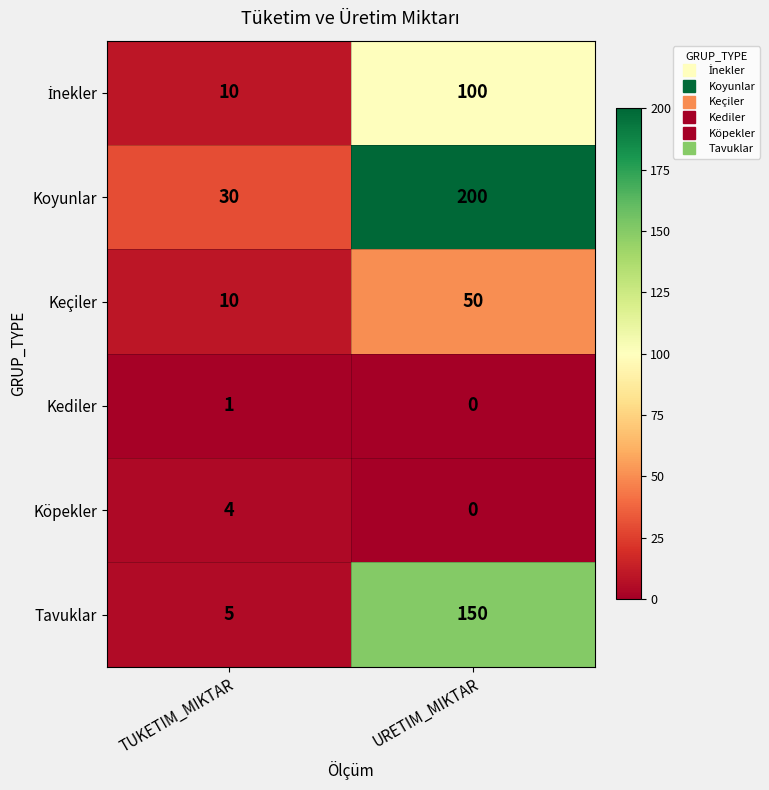

The Tavuklar series shows 8 at TUKETIM_MIKTAR. True or false?

False